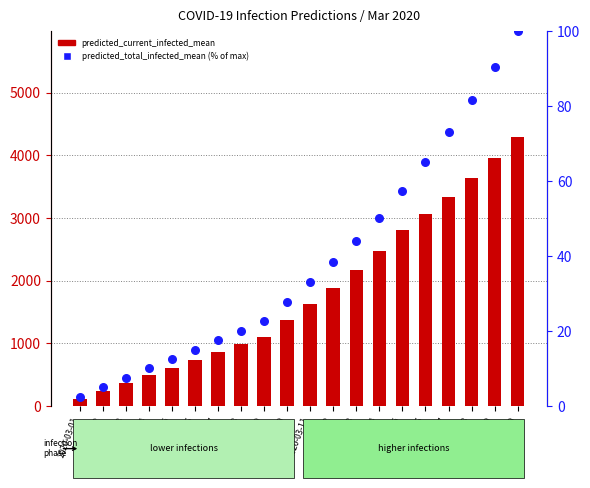

At which category is the sum across all series the highest?

2020-03-20